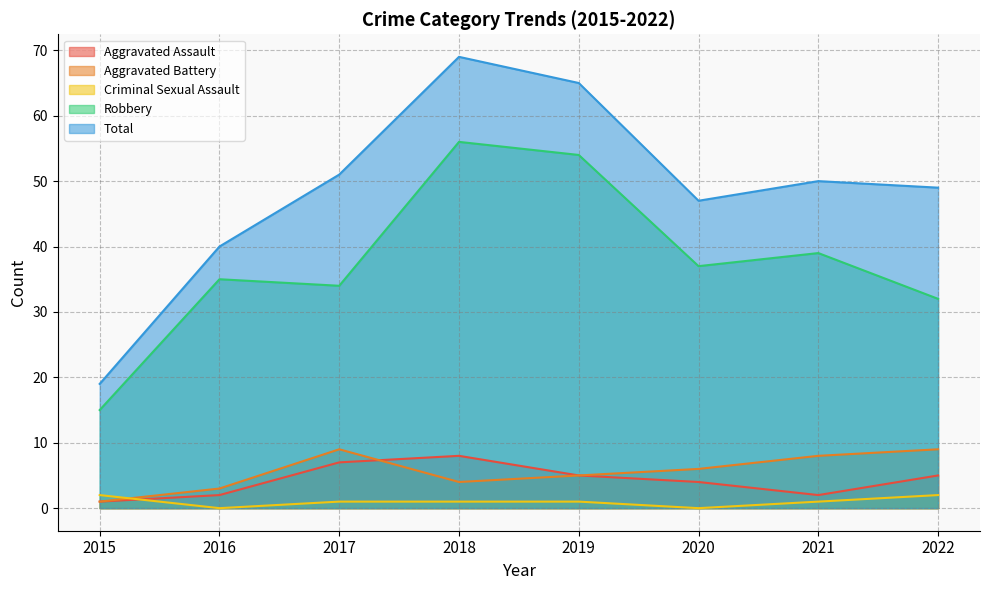

Reading left to right, list all the values displayed in this chart.

Aggravated Assault: 1	2	7	8	5	4	2	5
Aggravated Battery: 1	3	9	4	5	6	8	9
Criminal Sexual Assault: 2	0	1	1	1	0	1	2
Robbery: 15	35	34	56	54	37	39	32
Total: 19	40	51	69	65	47	50	49